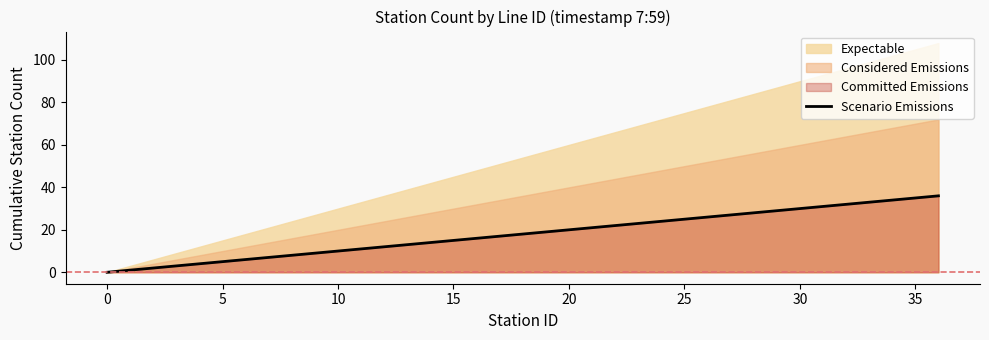

Read the value at 24.

24